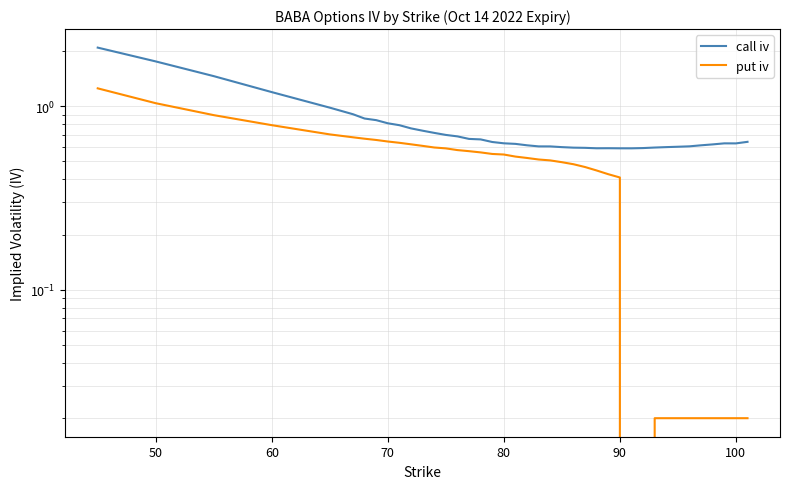

What are all the series names shown in the legend?

call iv, put iv